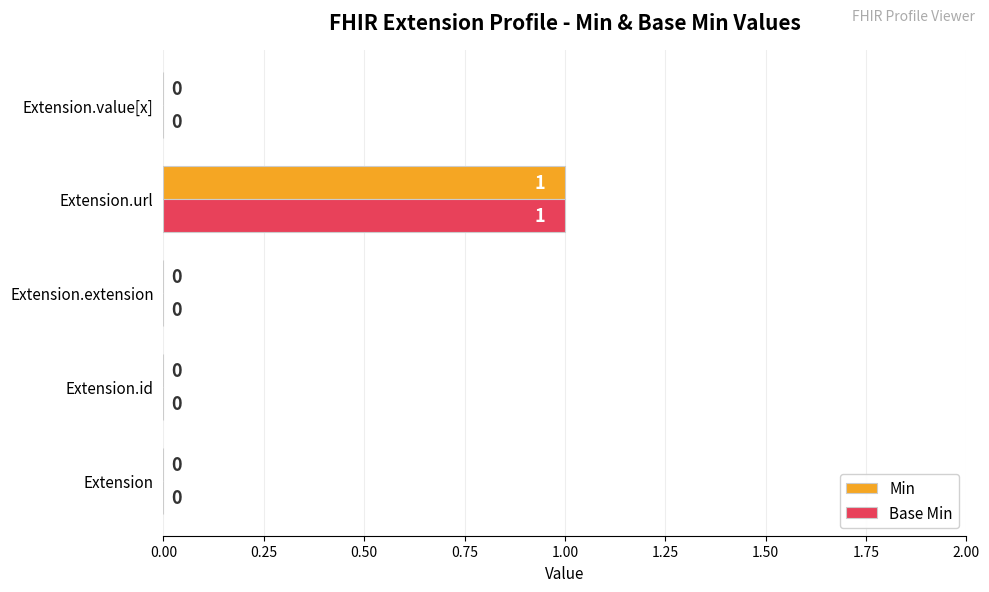

At which label does Base Min reach its peak?

Extension.url